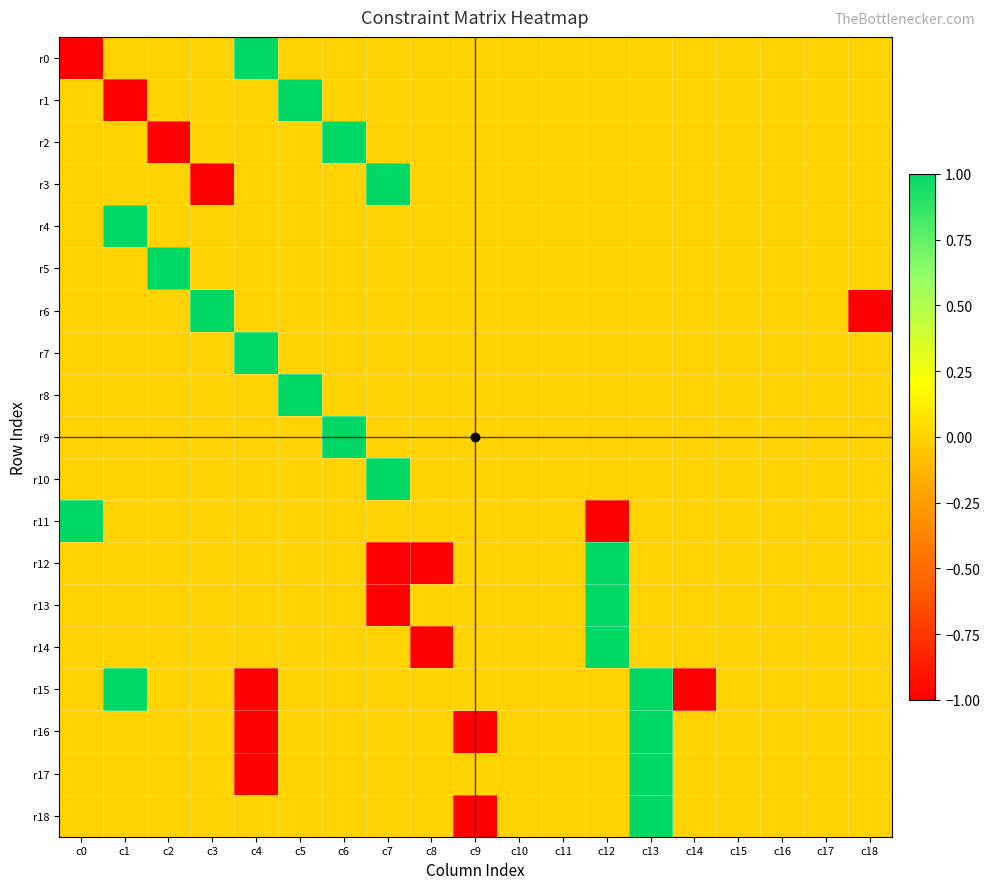

Reading left to right, list all the values displayed in this chart.

r0: c0=-1	c1=0	c2=0	c3=0	c4=1	c5=0	c6=0	c7=0	c8=0	c9=0	c10=0	c11=0	c12=0	c13=0	c14=0	c15=0	c16=0	c17=0	c18=0
r1: c0=0	c1=-1	c2=0	c3=0	c4=0	c5=1	c6=0	c7=0	c8=0	c9=0	c10=0	c11=0	c12=0	c13=0	c14=0	c15=0	c16=0	c17=0	c18=0
r2: c0=0	c1=0	c2=-1	c3=0	c4=0	c5=0	c6=1	c7=0	c8=0	c9=0	c10=0	c11=0	c12=0	c13=0	c14=0	c15=0	c16=0	c17=0	c18=0
r3: c0=0	c1=0	c2=0	c3=-1	c4=0	c5=0	c6=0	c7=1	c8=0	c9=0	c10=0	c11=0	c12=0	c13=0	c14=0	c15=0	c16=0	c17=0	c18=0
r4: c0=0	c1=1	c2=0	c3=0	c4=0	c5=0	c6=0	c7=0	c8=0	c9=0	c10=0	c11=0	c12=0	c13=0	c14=0	c15=0	c16=0	c17=0	c18=0
r5: c0=0	c1=0	c2=1	c3=0	c4=0	c5=0	c6=0	c7=0	c8=0	c9=0	c10=0	c11=0	c12=0	c13=0	c14=0	c15=0	c16=0	c17=0	c18=0
r6: c0=0	c1=0	c2=0	c3=1	c4=0	c5=0	c6=0	c7=0	c8=0	c9=0	c10=0	c11=0	c12=0	c13=0	c14=0	c15=0	c16=0	c17=0	c18=-1
r7: c0=0	c1=0	c2=0	c3=0	c4=1	c5=0	c6=0	c7=0	c8=0	c9=0	c10=0	c11=0	c12=0	c13=0	c14=0	c15=0	c16=0	c17=0	c18=0
r8: c0=0	c1=0	c2=0	c3=0	c4=0	c5=1	c6=0	c7=0	c8=0	c9=0	c10=0	c11=0	c12=0	c13=0	c14=0	c15=0	c16=0	c17=0	c18=0
r9: c0=0	c1=0	c2=0	c3=0	c4=0	c5=0	c6=1	c7=0	c8=0	c9=0	c10=0	c11=0	c12=0	c13=0	c14=0	c15=0	c16=0	c17=0	c18=0
r10: c0=0	c1=0	c2=0	c3=0	c4=0	c5=0	c6=0	c7=1	c8=0	c9=0	c10=0	c11=0	c12=0	c13=0	c14=0	c15=0	c16=0	c17=0	c18=0
r11: c0=1	c1=0	c2=0	c3=0	c4=0	c5=0	c6=0	c7=0	c8=0	c9=0	c10=0	c11=0	c12=-1	c13=0	c14=0	c15=0	c16=0	c17=0	c18=0
r12: c0=0	c1=0	c2=0	c3=0	c4=0	c5=0	c6=0	c7=-1	c8=-1	c9=0	c10=0	c11=0	c12=1	c13=0	c14=0	c15=0	c16=0	c17=0	c18=0
r13: c0=0	c1=0	c2=0	c3=0	c4=0	c5=0	c6=0	c7=-1	c8=0	c9=0	c10=0	c11=0	c12=1	c13=0	c14=0	c15=0	c16=0	c17=0	c18=0
r14: c0=0	c1=0	c2=0	c3=0	c4=0	c5=0	c6=0	c7=0	c8=-1	c9=0	c10=0	c11=0	c12=1	c13=0	c14=0	c15=0	c16=0	c17=0	c18=0
r15: c0=0	c1=1	c2=0	c3=0	c4=-1	c5=0	c6=0	c7=0	c8=0	c9=0	c10=0	c11=0	c12=0	c13=1	c14=-1	c15=0	c16=0	c17=0	c18=0
r16: c0=0	c1=0	c2=0	c3=0	c4=-1	c5=0	c6=0	c7=0	c8=0	c9=-1	c10=0	c11=0	c12=0	c13=1	c14=0	c15=0	c16=0	c17=0	c18=0
r17: c0=0	c1=0	c2=0	c3=0	c4=-1	c5=0	c6=0	c7=0	c8=0	c9=0	c10=0	c11=0	c12=0	c13=1	c14=0	c15=0	c16=0	c17=0	c18=0
r18: c0=0	c1=0	c2=0	c3=0	c4=0	c5=0	c6=0	c7=0	c8=0	c9=-1	c10=0	c11=0	c12=0	c13=1	c14=0	c15=0	c16=0	c17=0	c18=0